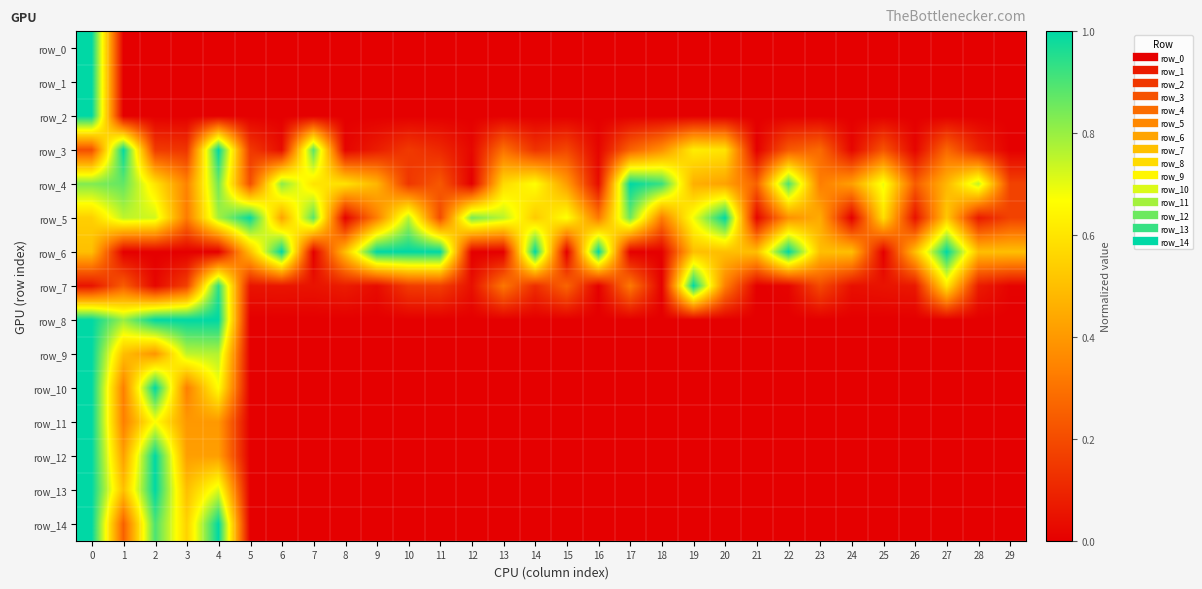

How many data points in row_11 are above 0?

5